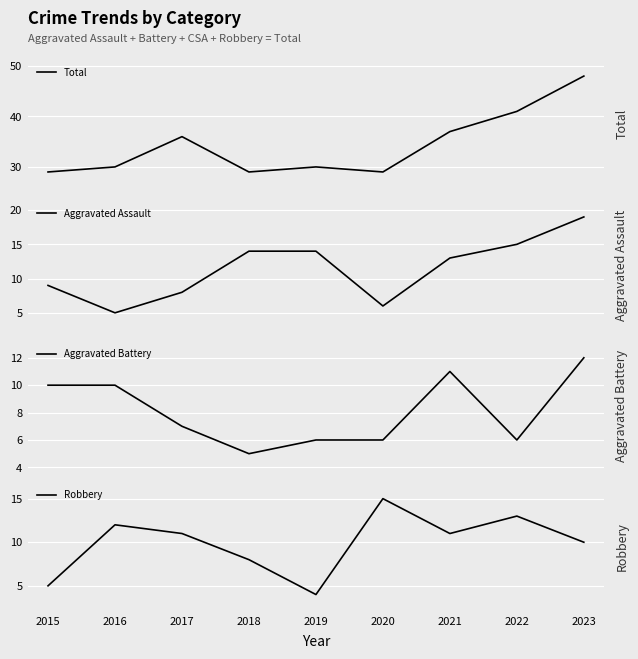

What is the maximum value shown in the chart?

48